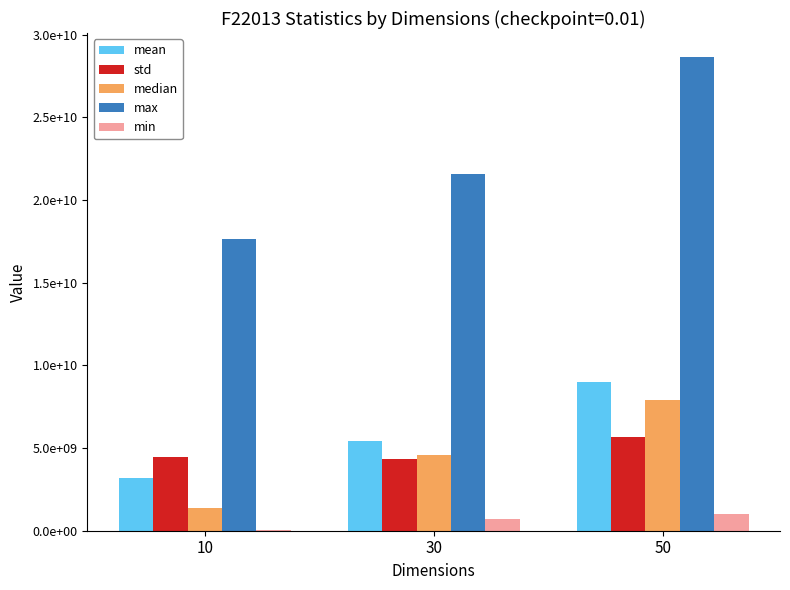

What is the value of the median bar at the 1st from the left?

1372587053.5